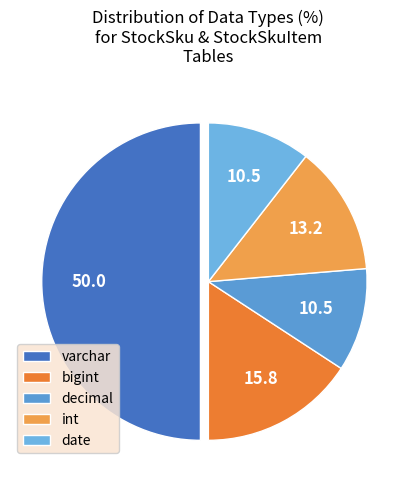

Approximately how many times larger is the value at decimal compared to date?

1.0